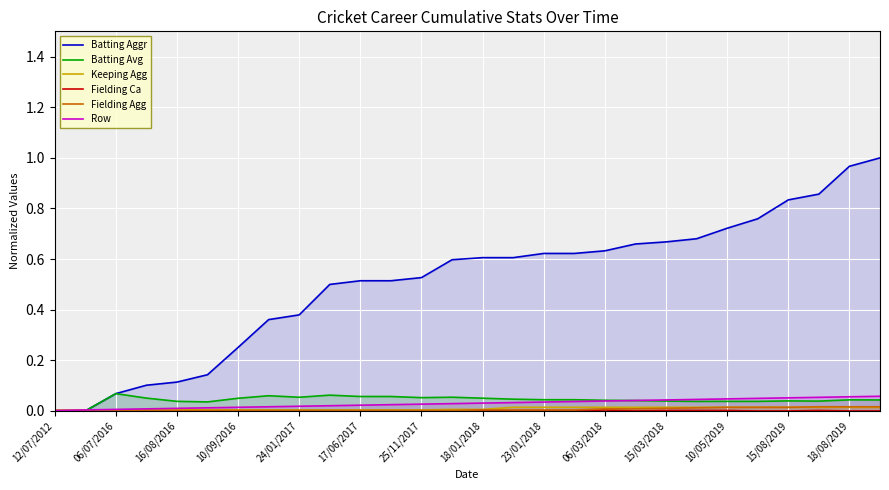

True or false: Row has a value of 0.1 at 15/03/2018.

False